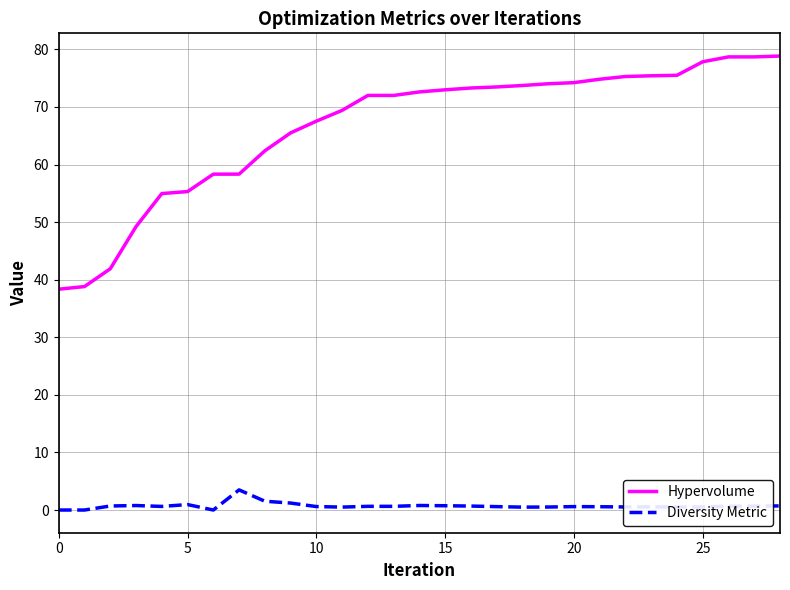

True or false: Hypervolume and Diversity Metric cross at least once.

False